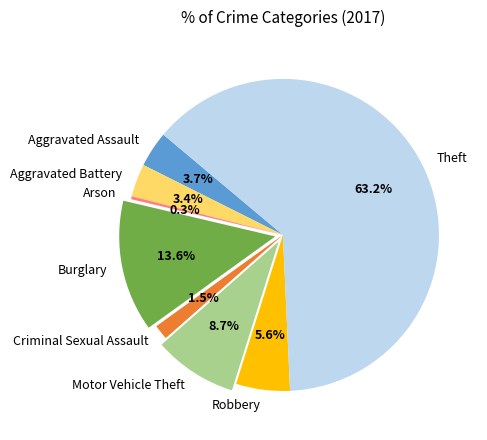

To the nearest percent, what is the difference between the largest and smallest slice percentages?

63%